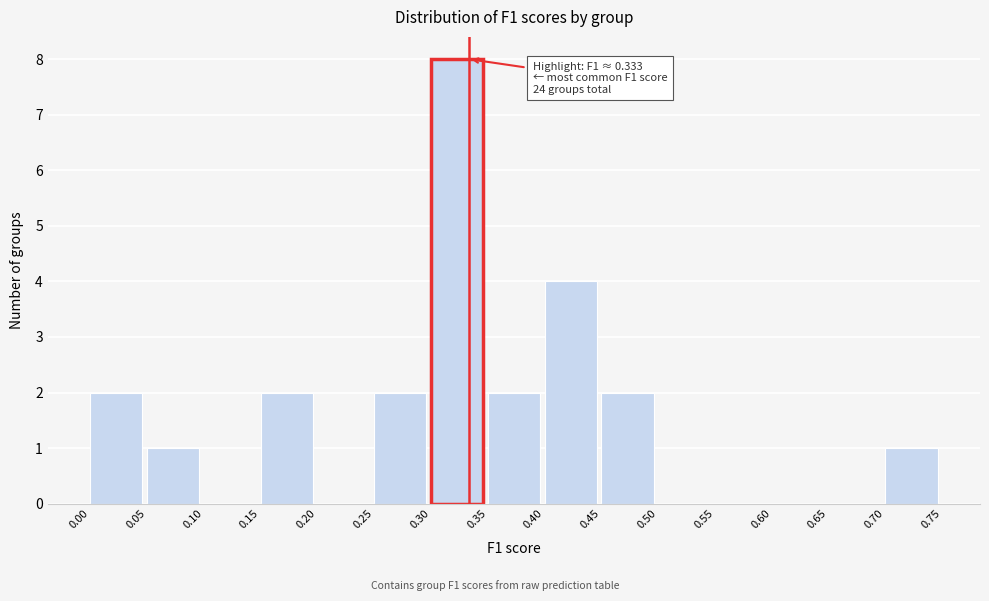

Over which range of the x-axis is the bar tallest?

0.30 to 0.35